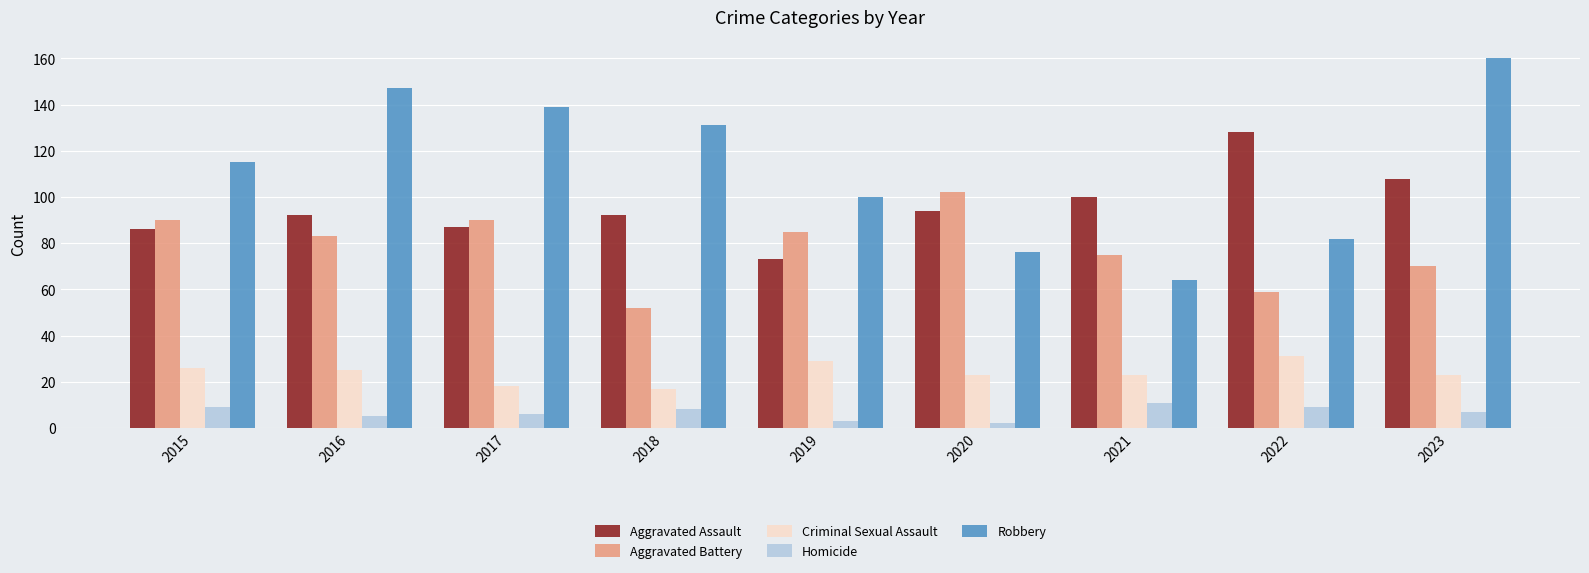

What are all the series names shown in the legend?

Aggravated Assault, Aggravated Battery, Criminal Sexual Assault, Homicide, Robbery